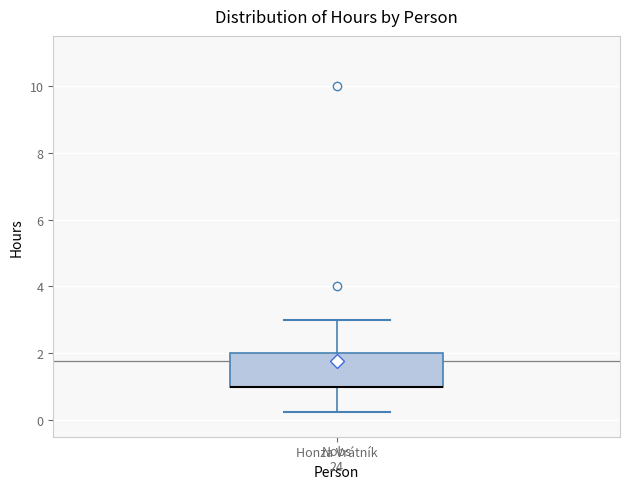

Read this box plot against the y-axis: the position of the median line, the range covered by the box, and the ends of both whiskers. The values are not printed on the chart, so give them approximately, as read against the axis.

median 1.0 (drawn on the box's lower edge), box 1.0 to 2.0, whiskers 0.2 to 3.0